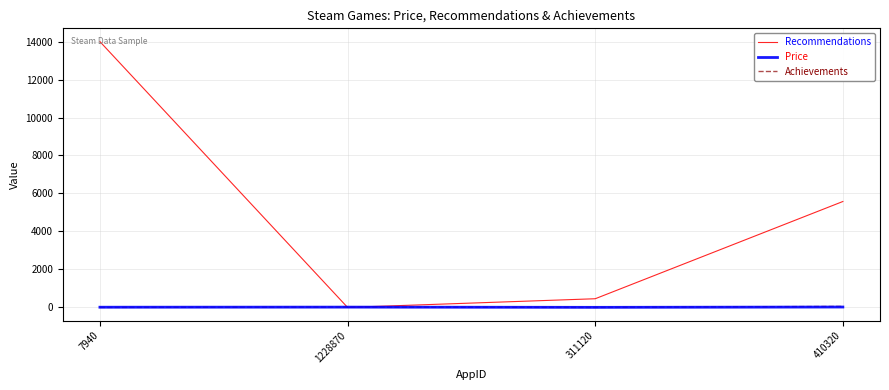

List the labels in order of Recommendations value, largest first.

7940, 410320, 311120, 1228870